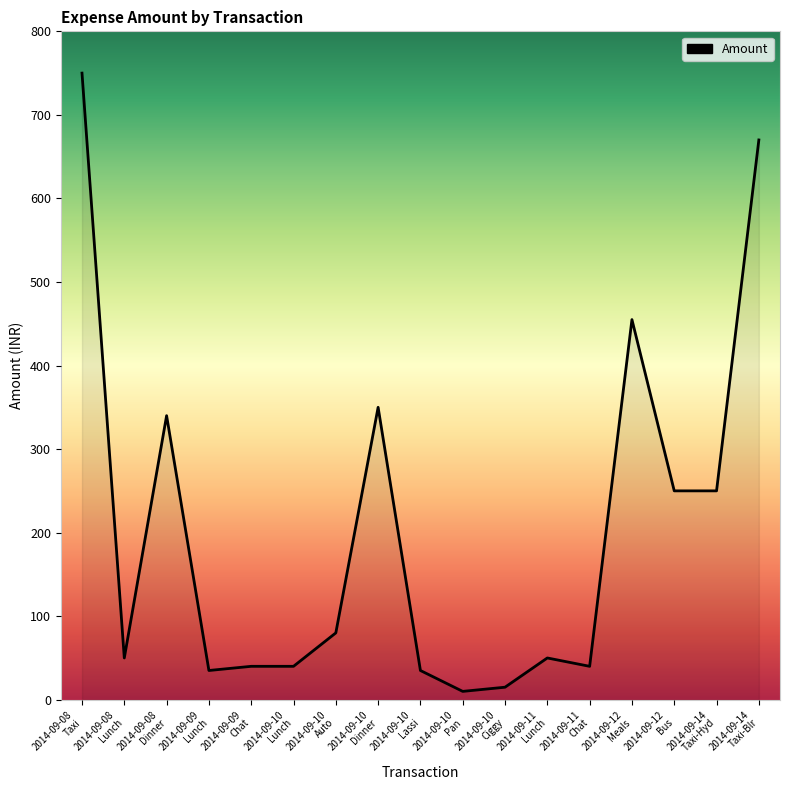

At which label does the data first exceed 50?

2014-09-08
Taxi